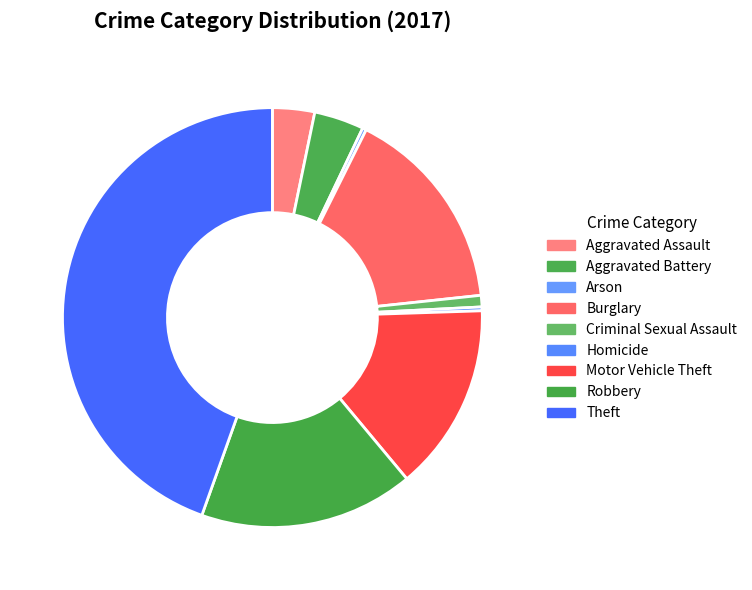

The Motor Vehicle Theft slice represents 22% of the pie. True or false?

False